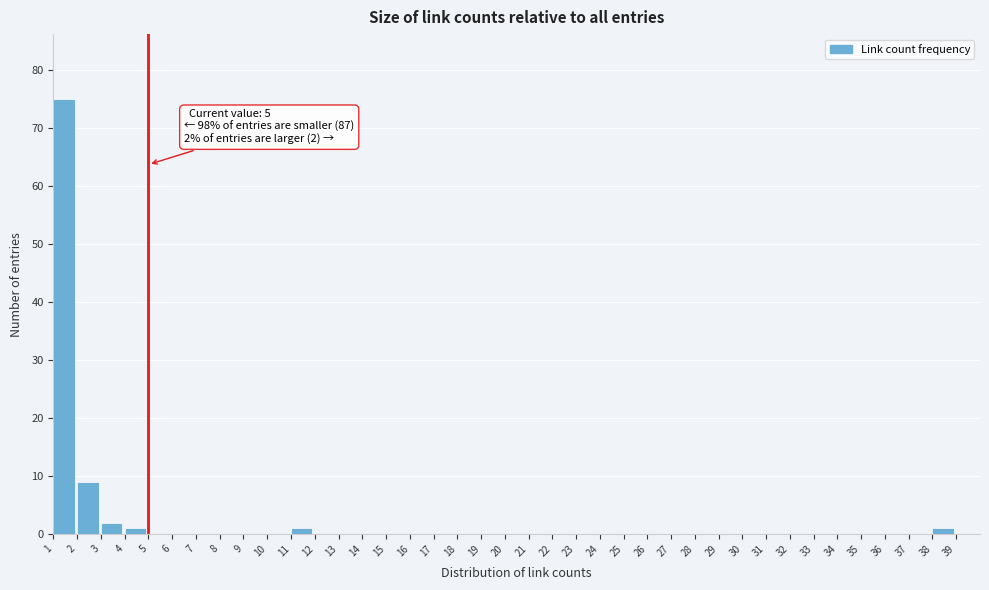

Over which range of the x-axis is the bar tallest?

1 to 2